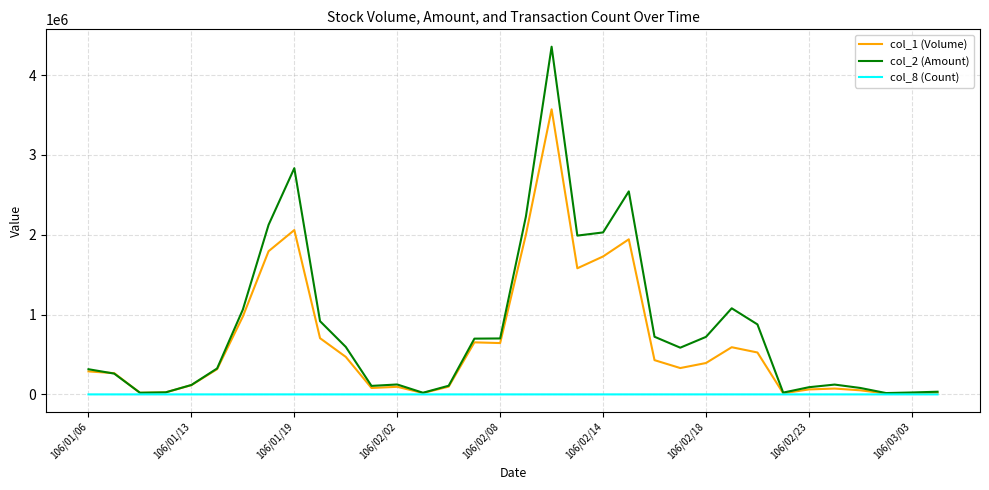

Which series has the widest spread of values?

col_2 (Amount)